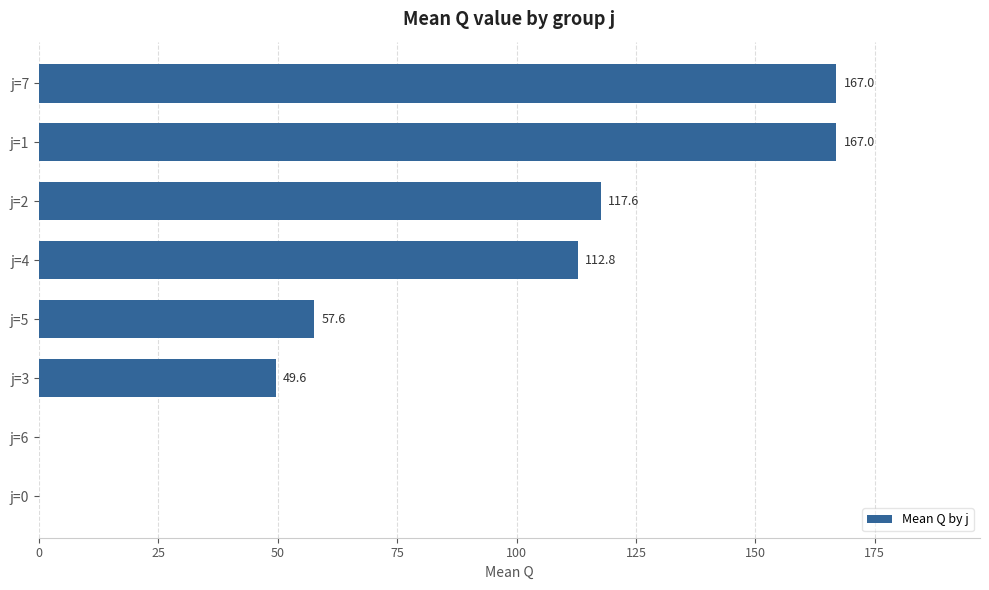

Where is the data nearest to the value 83?

j=5